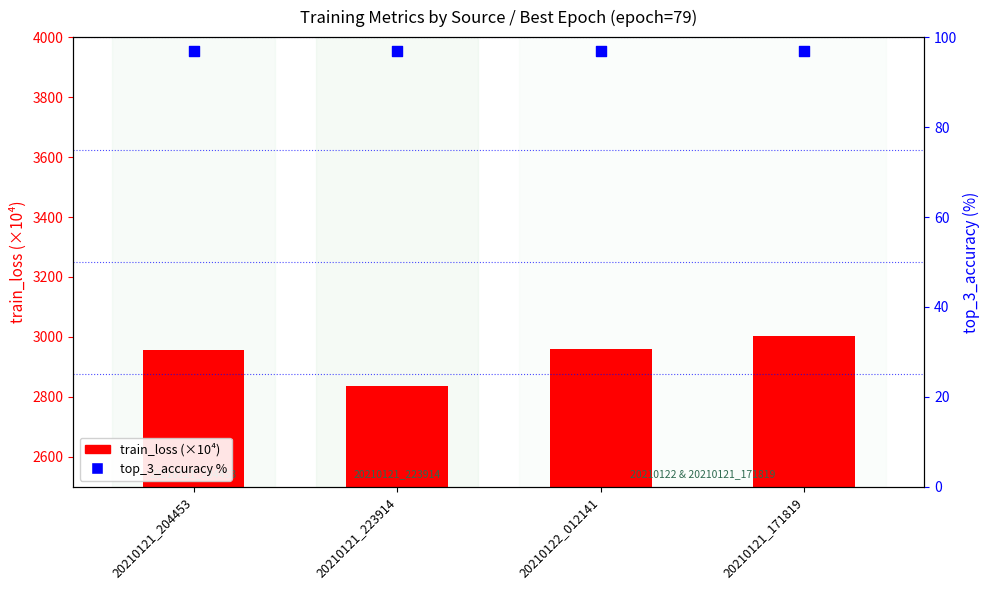

Which series reaches the minimum Y coordinate?

top_3_accuracy %